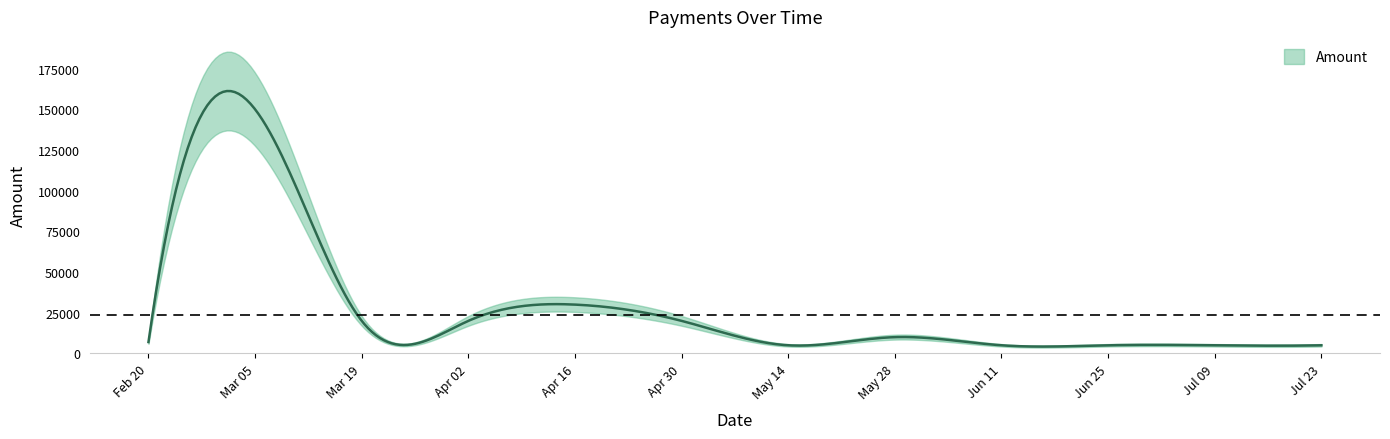

How many interior local peaks (higher than both neighbors) does the data have?

3